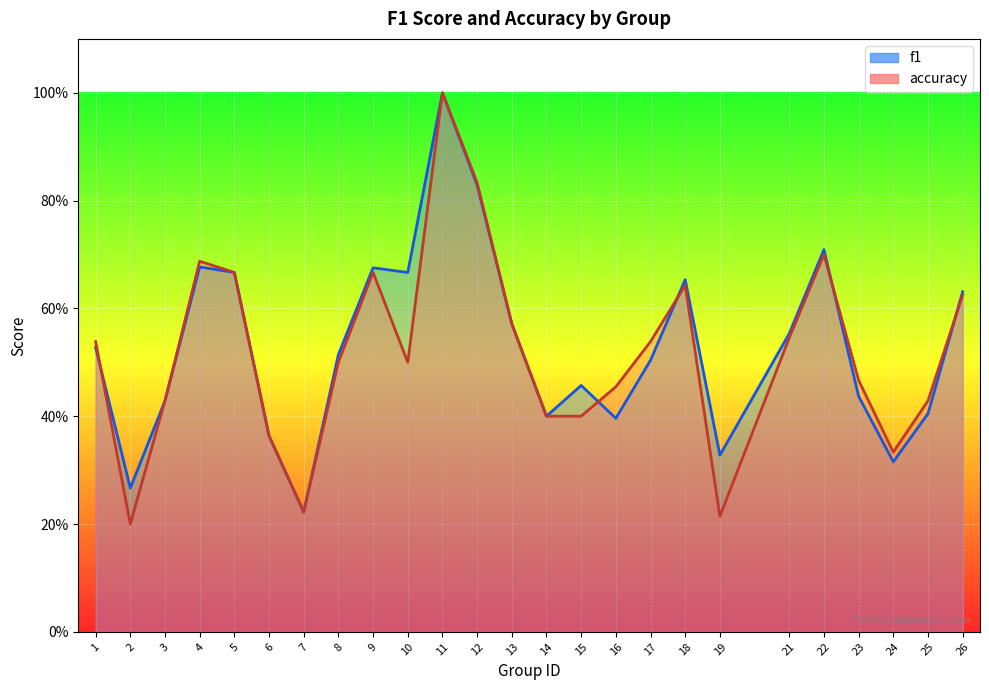

Which category has the lowest value across all series?

2